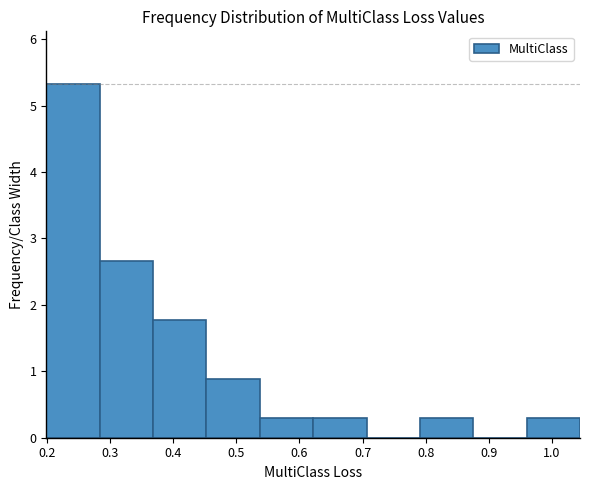

How tall is the bar that spans 0.62 to 0.71 on the x-axis? Neither the bar edges nor the heights are printed on the chart, so give them approximately, as read against the axes.

0.3